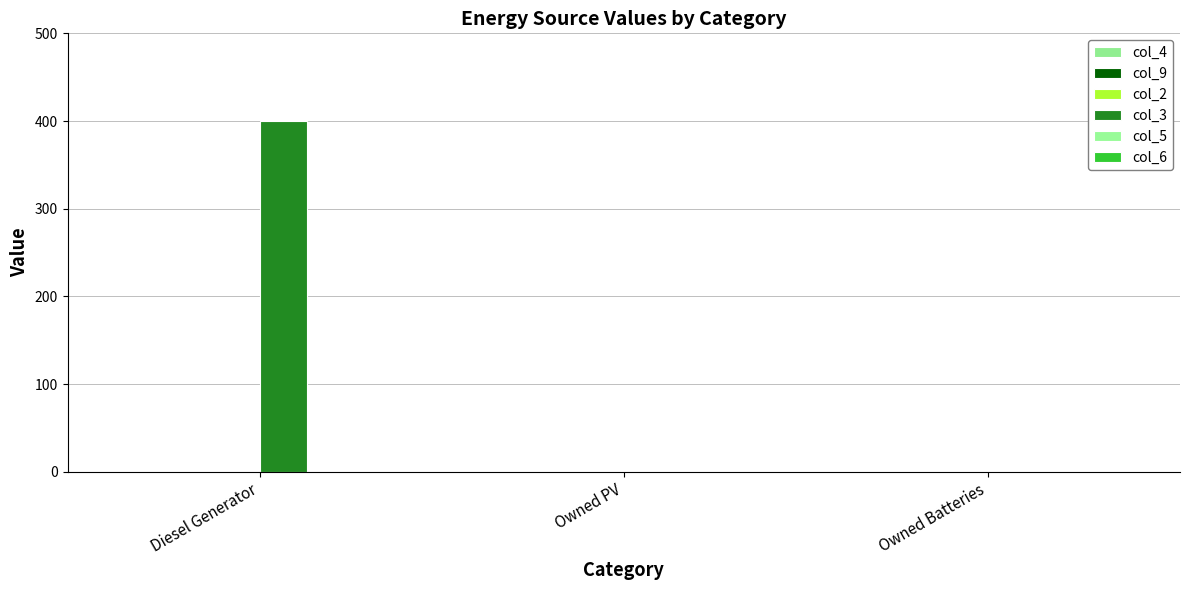

How many distinct data groups are displayed?

1